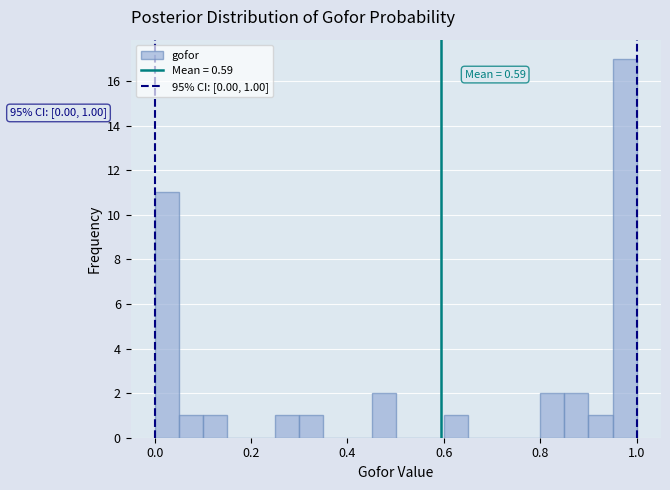

Around what value on the x-axis is the tallest bar? Give the approximate position of its centre, as read against the axis.

0.98